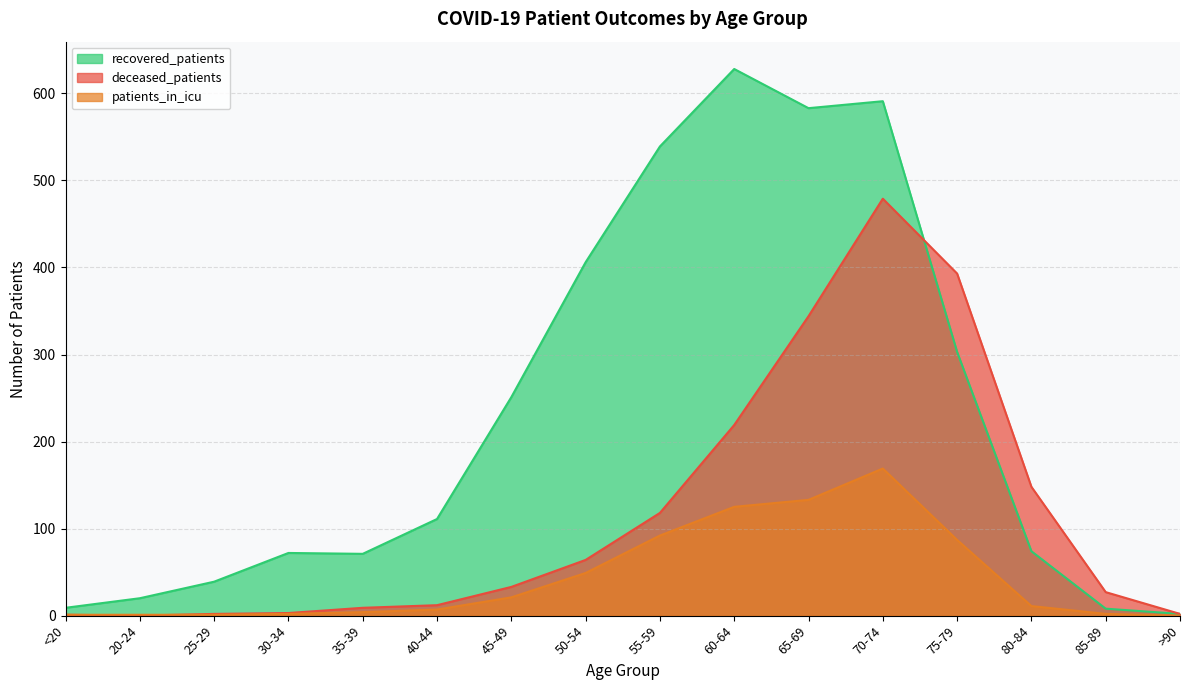

Does the chart have visible grid lines?

Yes